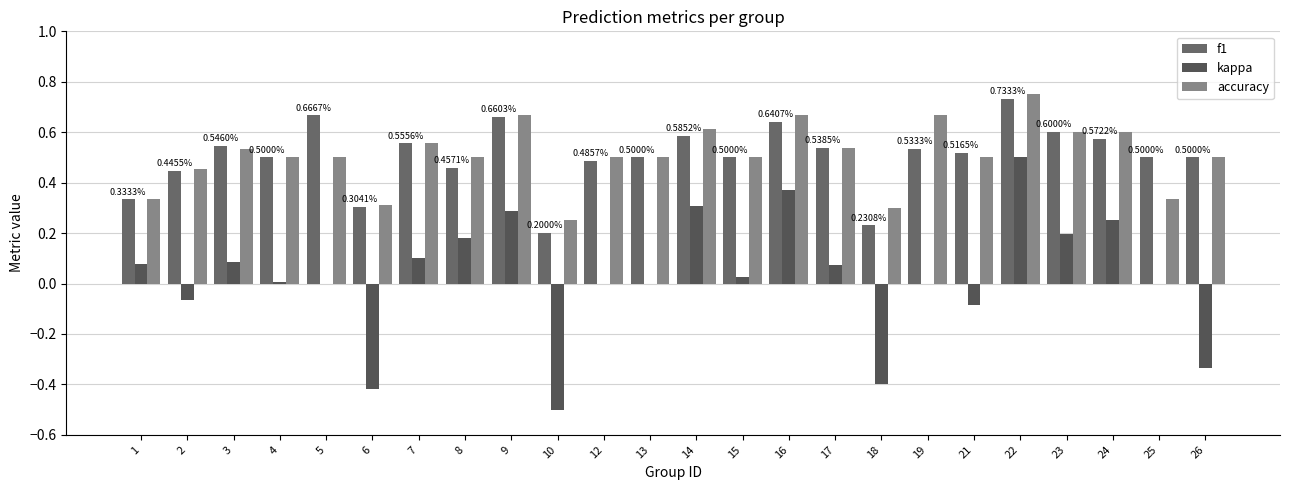

How many groups of bars are there?

24